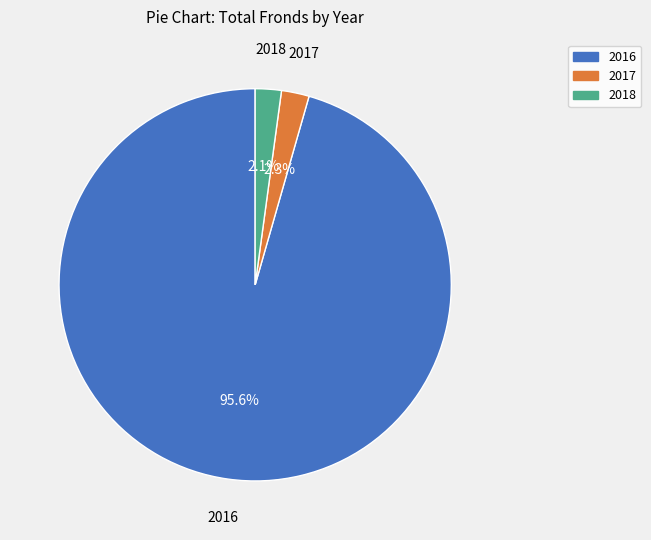

To the nearest percent, what is the combined percentage of 2018 and 2016?

98%